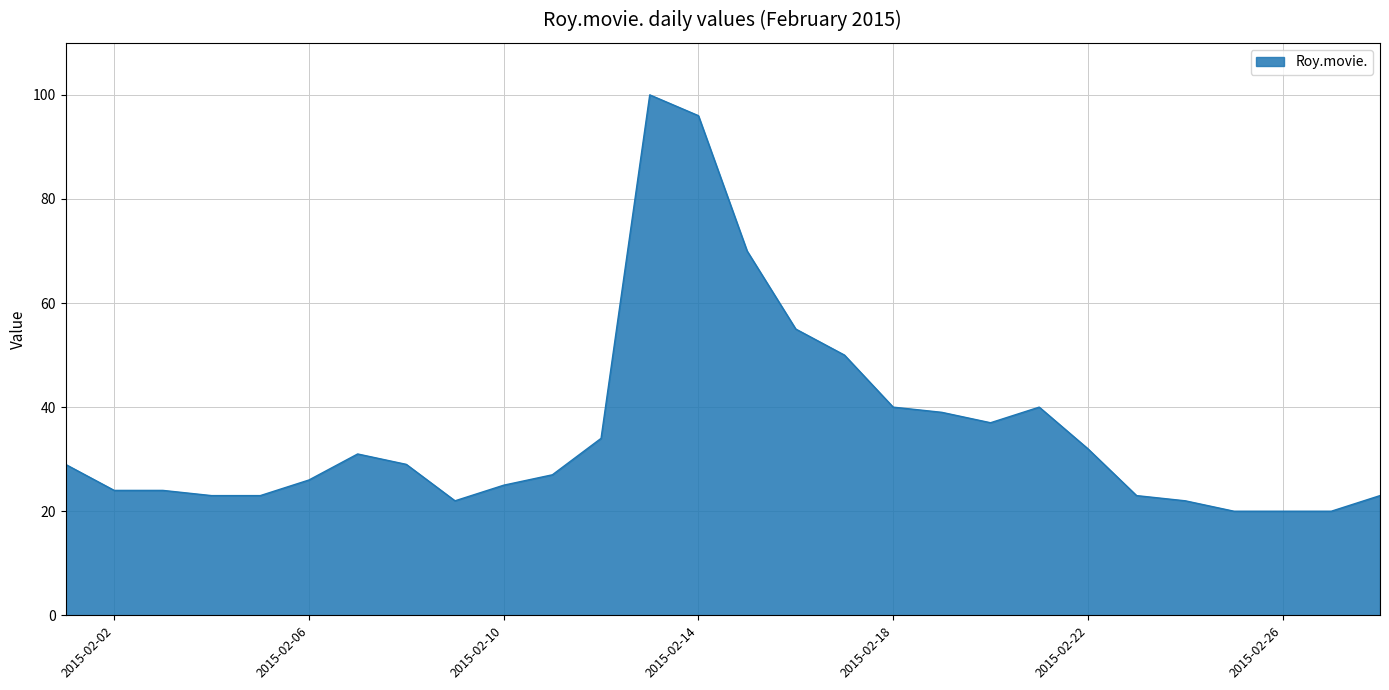

What is the difference between the maximum and minimum values?

80